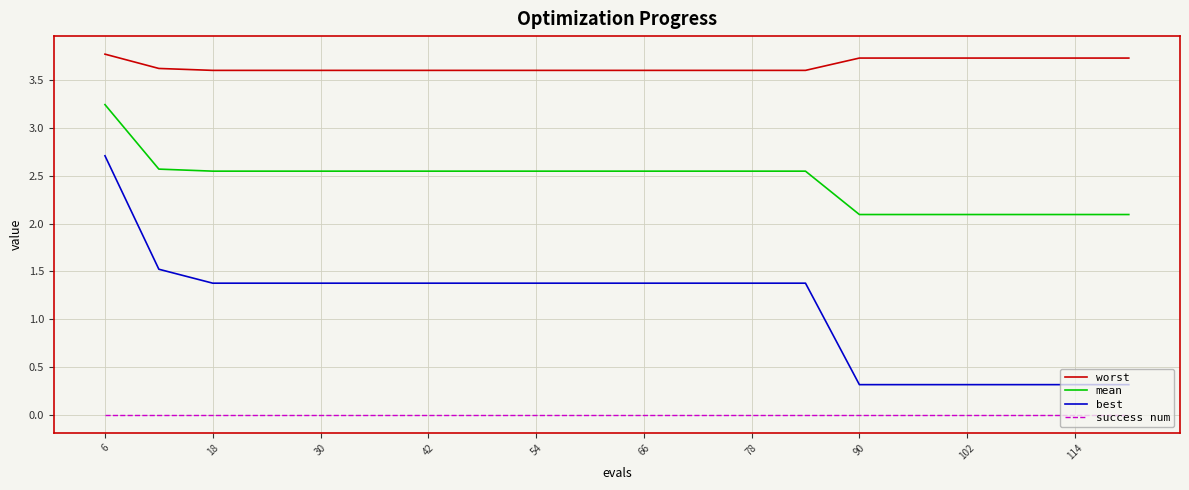

True or false: mean and success num intersect in this chart.

False